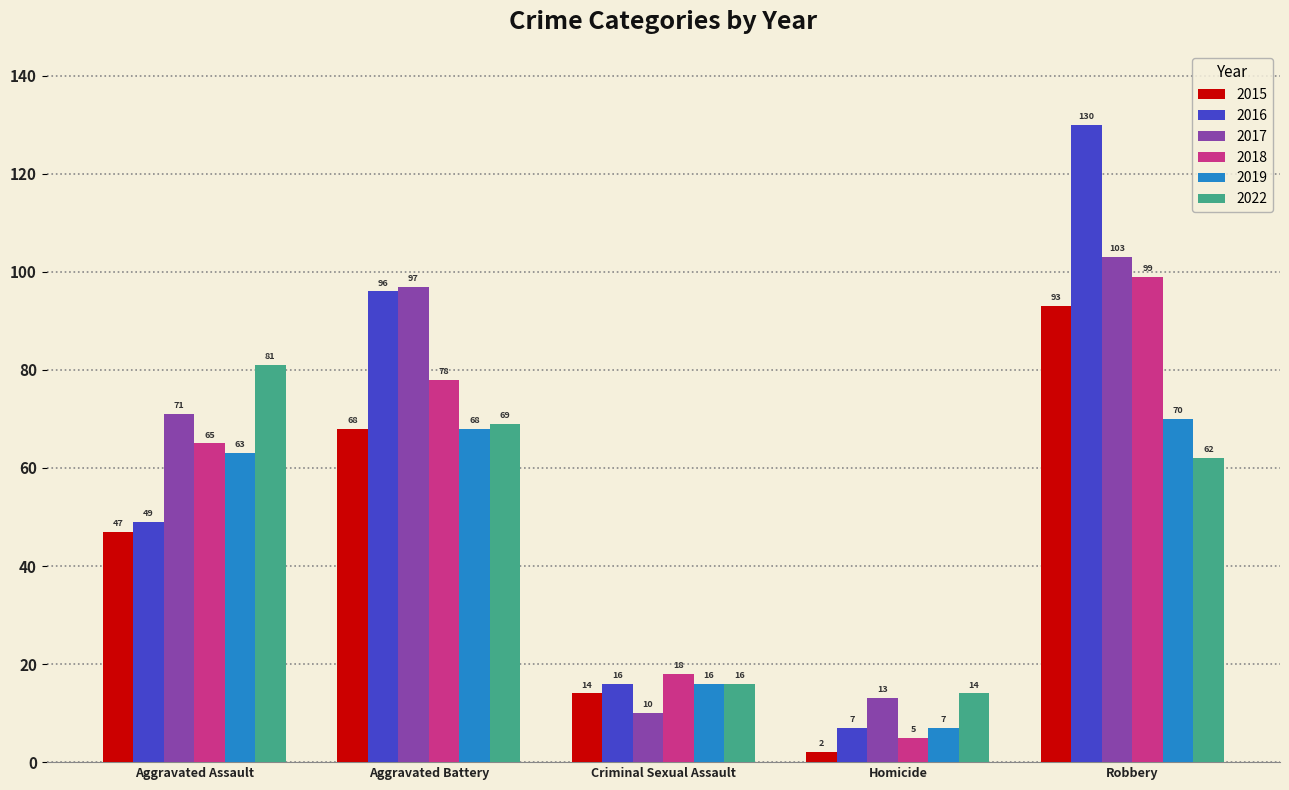

At which label does 2017 reach its peak?

Robbery